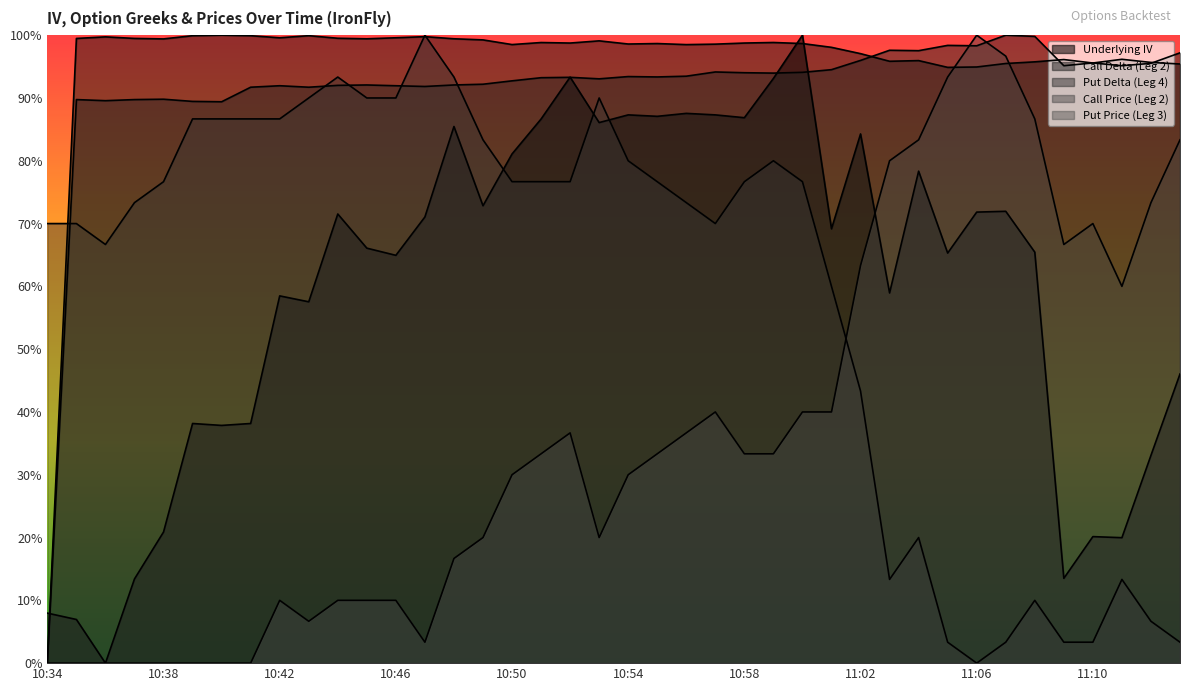

How many lines are shown in the chart?

5